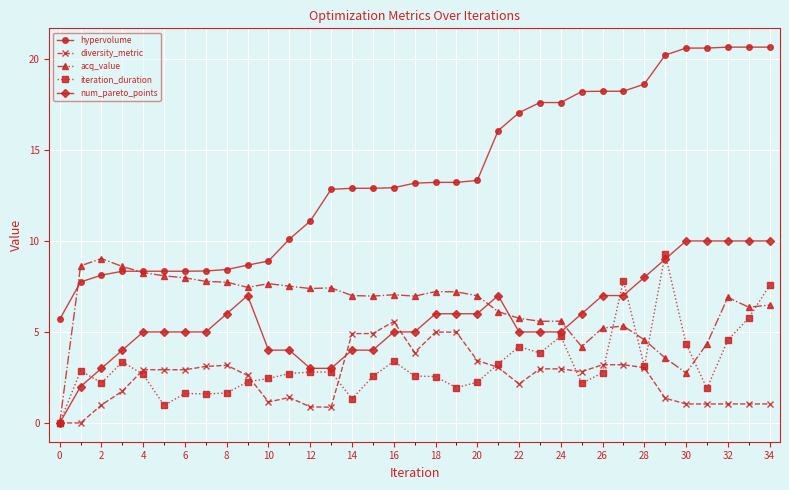

What is the greatest value displayed?

20.7